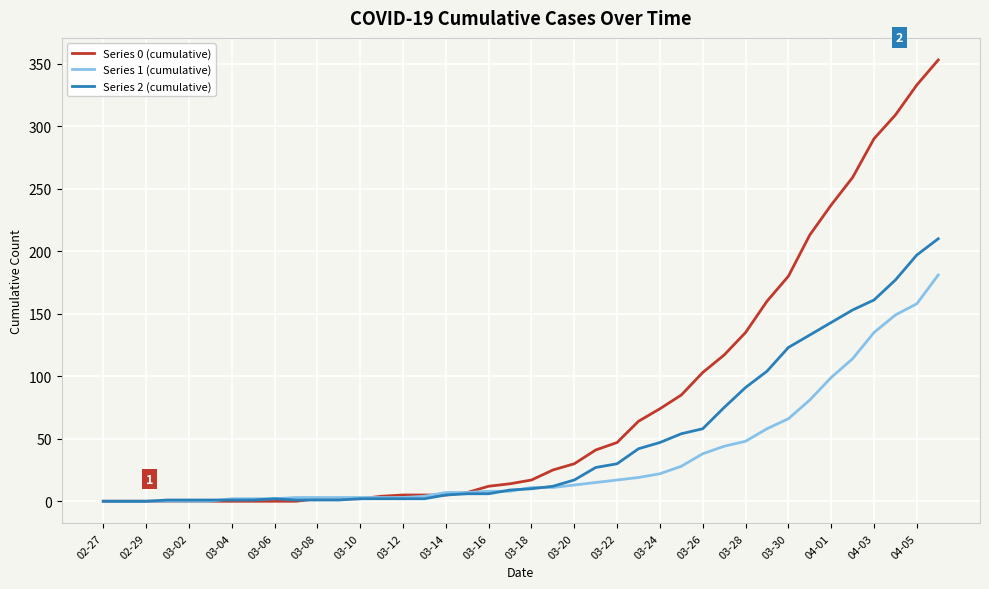

Which series has the largest total across all categories?

Series 0 (cumulative)